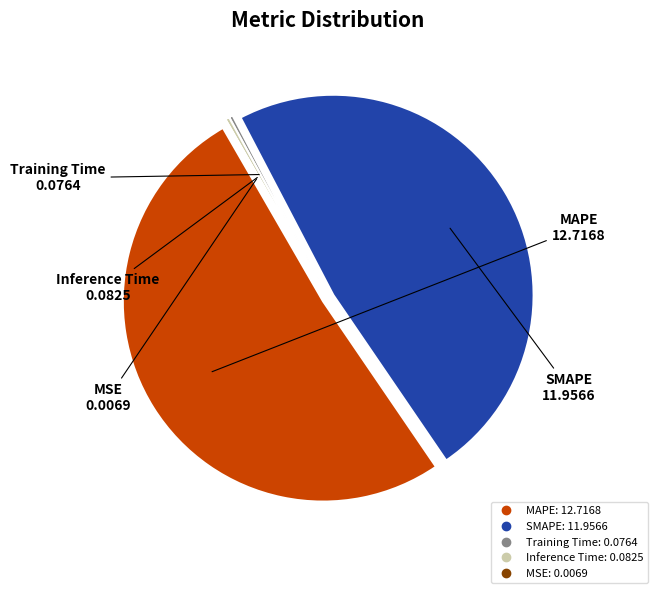

True or false: MAPE accounts for 58% of the total.

False